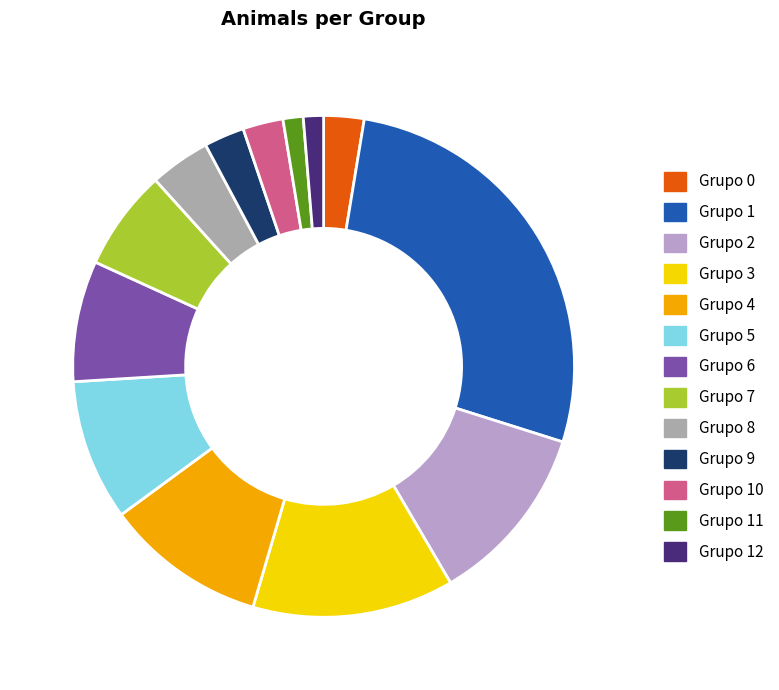

Between Grupo 5 and Grupo 7, which is larger?

Grupo 5